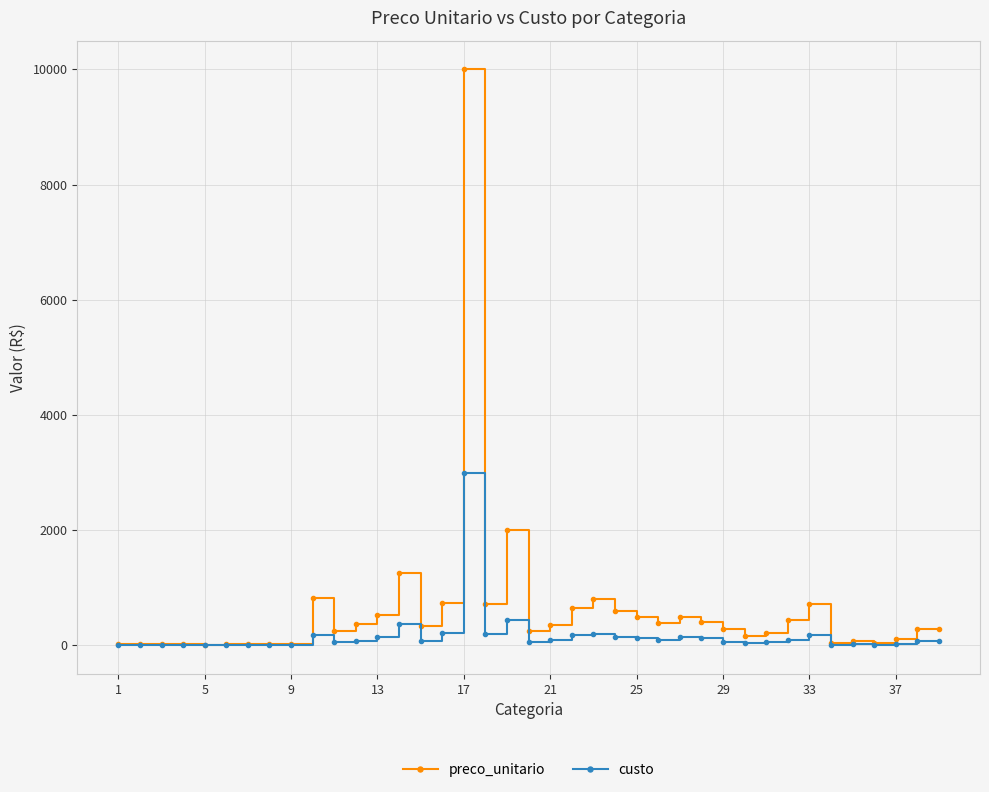

Which series has the largest total across all categories?

preco_unitario